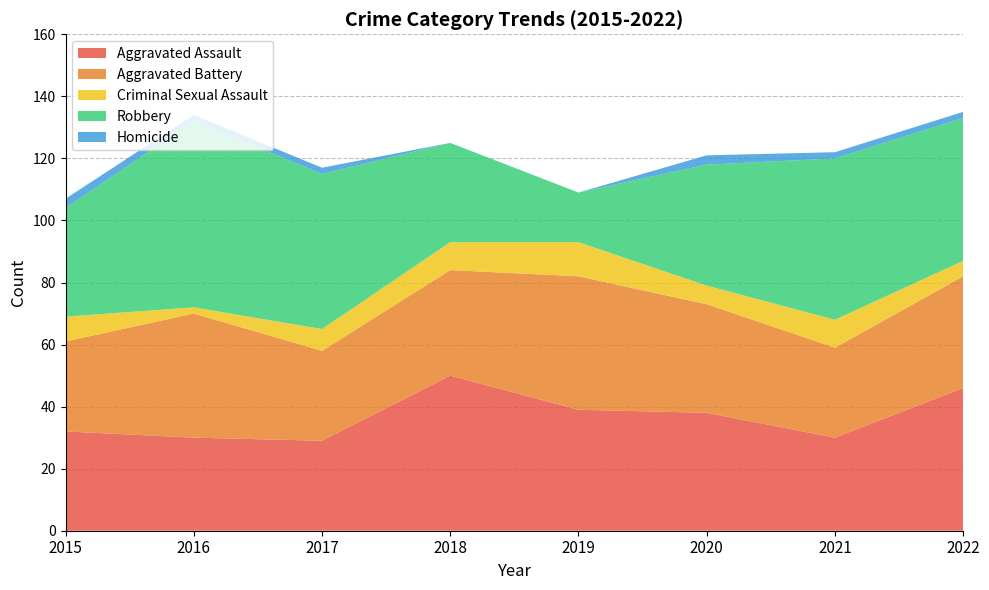

Reading left to right, what are all the values shown in this chart?

Aggravated Assault: 2015=32	2016=30	2017=29	2018=50	2019=39	2020=38	2021=30	2022=46
Aggravated Battery: 2015=29	2016=40	2017=29	2018=34	2019=43	2020=35	2021=29	2022=36
Criminal Sexual Assault: 2015=8	2016=2	2017=7	2018=9	2019=11	2020=6	2021=9	2022=5
Robbery: 2015=35	2016=60	2017=50	2018=32	2019=16	2020=39	2021=52	2022=46
Homicide: 2015=3	2016=2	2017=2	2018=0	2019=0	2020=3	2021=2	2022=2